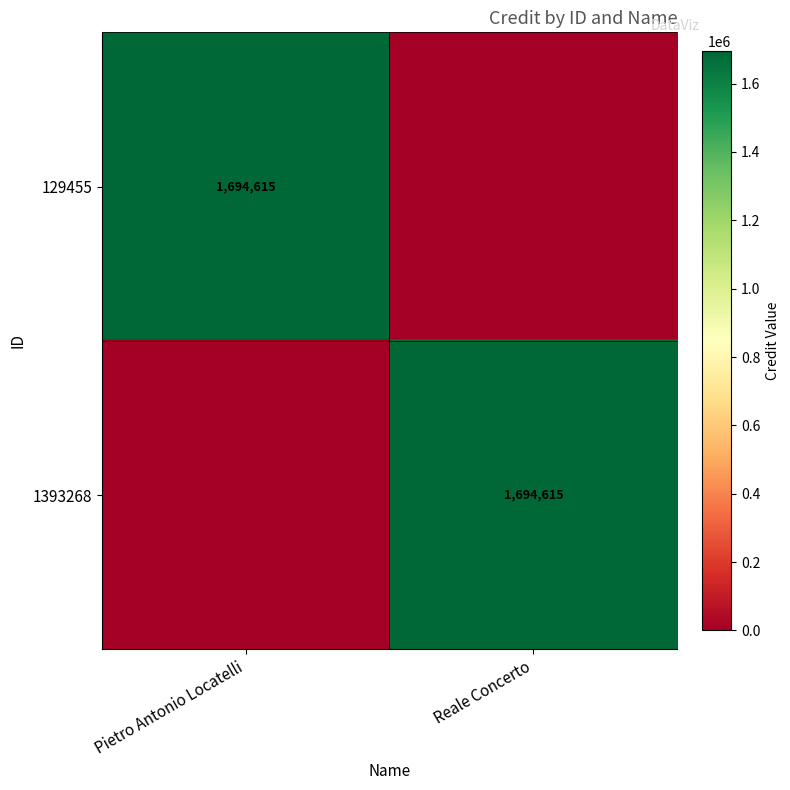

Is it true that 129455 equals 1694615 at Pietro Antonio Locatelli?

True